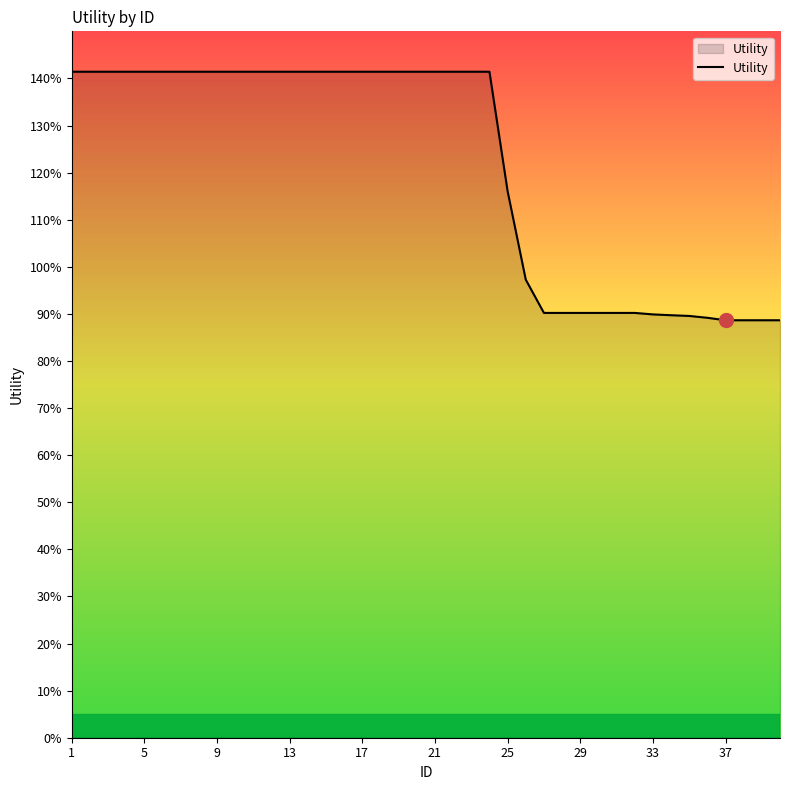

Does the chart display data point markers on the line(s)?

No